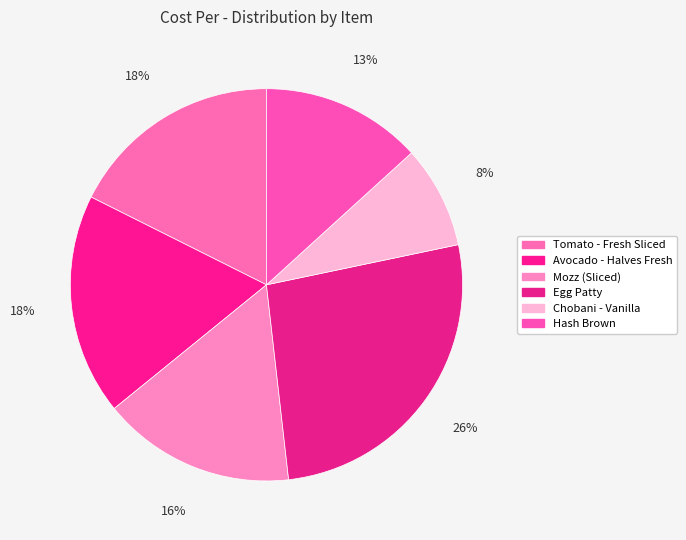

What is the total percentage of Egg Patty and Mozz (Sliced)?

42.4%